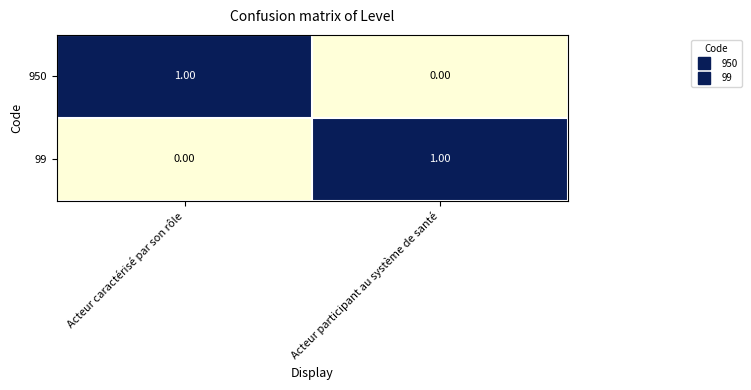

At which label does 950 reach its minimum?

Acteur participant au système de santé